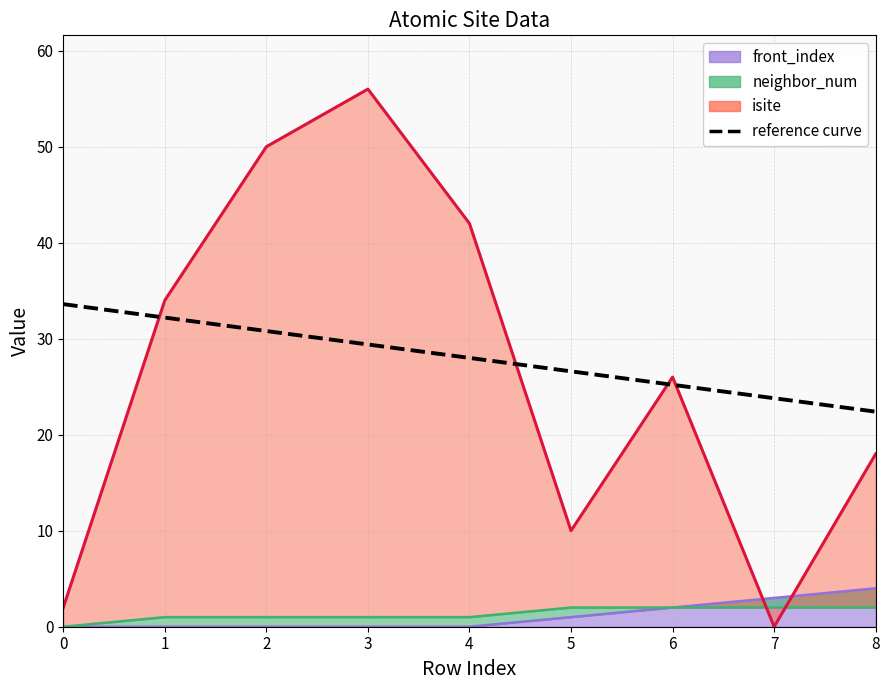

Reading right to left, extract all data points from this chart.

8=22.4	7=23.8	6=25.2	5=26.6	4=28.0	3=29.4	2=30.8	1=32.2	0=33.6